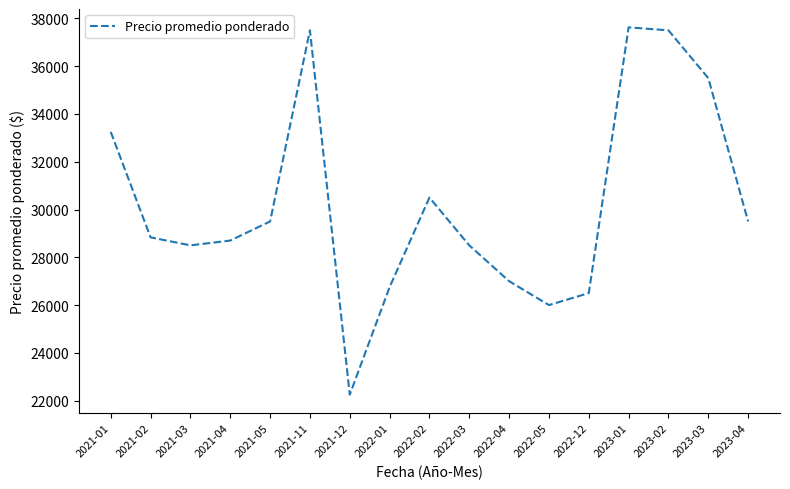

What is the greatest value displayed?

37625.0